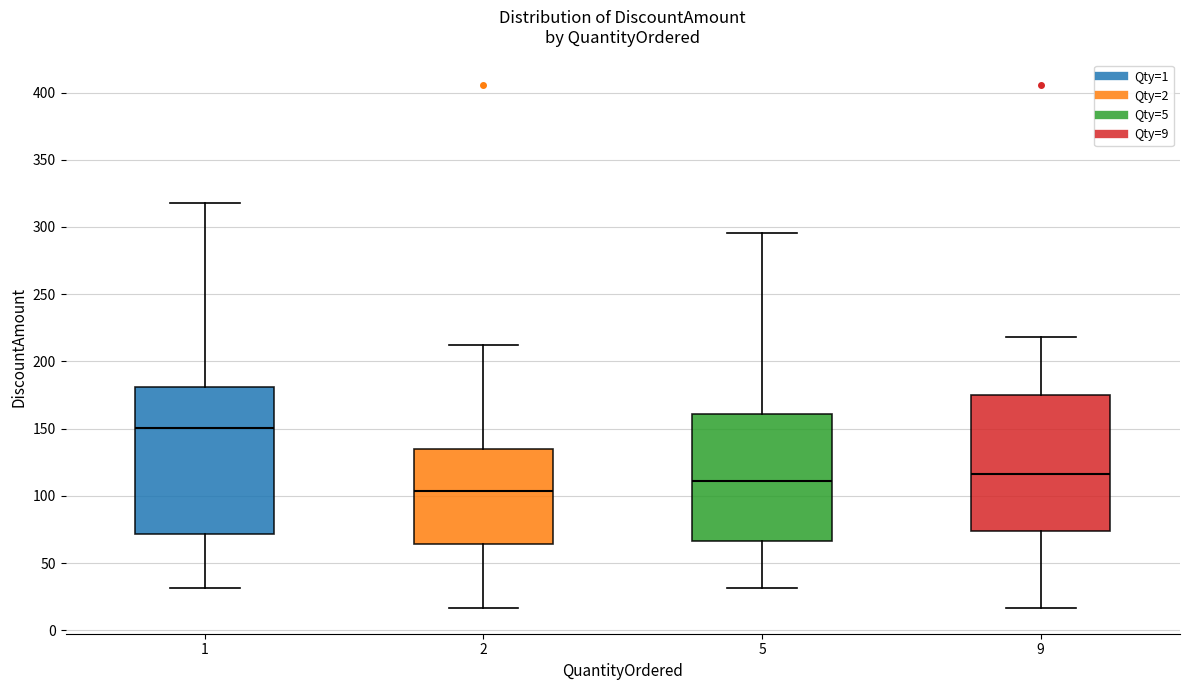

Comparing the boxes themselves (not the whiskers), which one is the tallest?

1